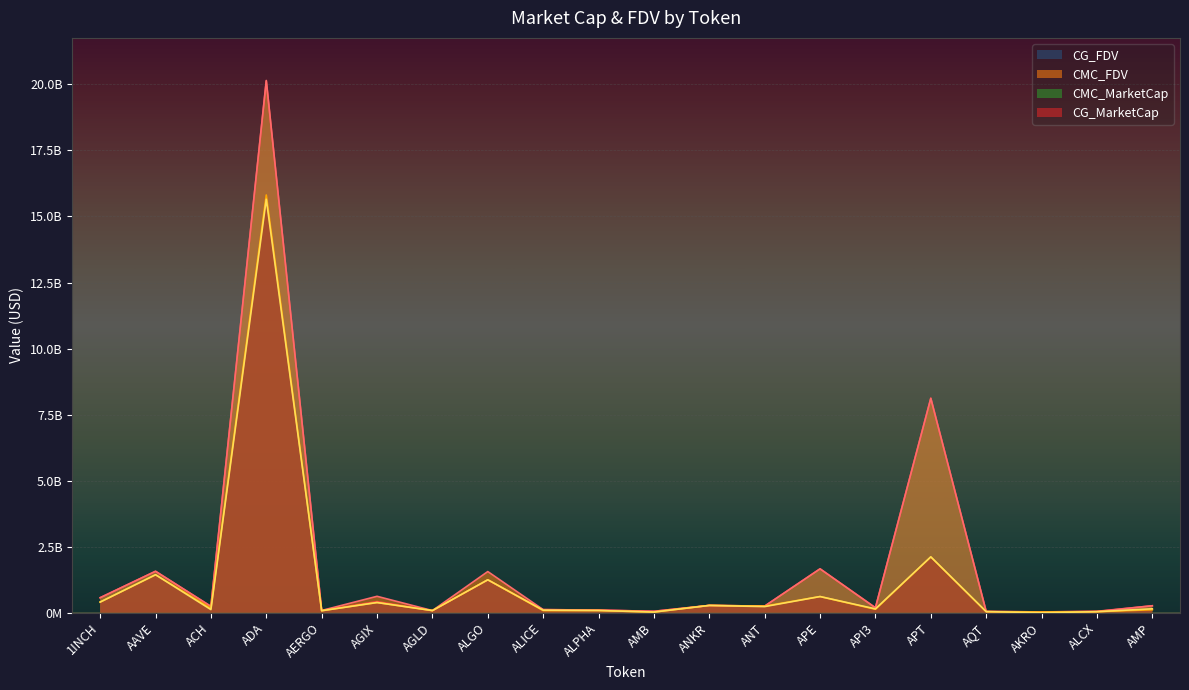

What position from the right is ALCX?

2